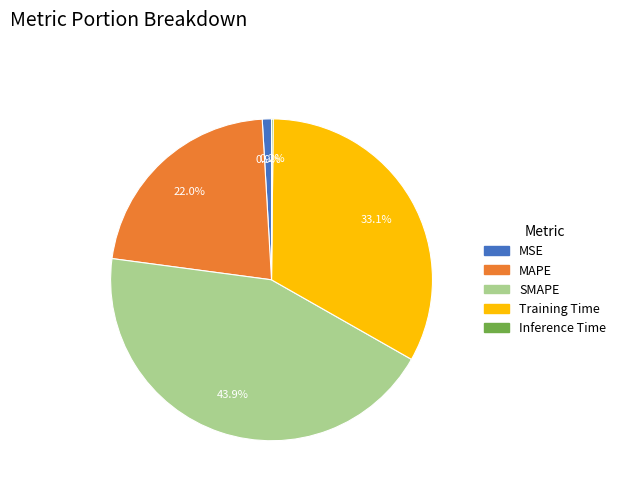

Which has a higher value, MAPE or MSE?

MAPE